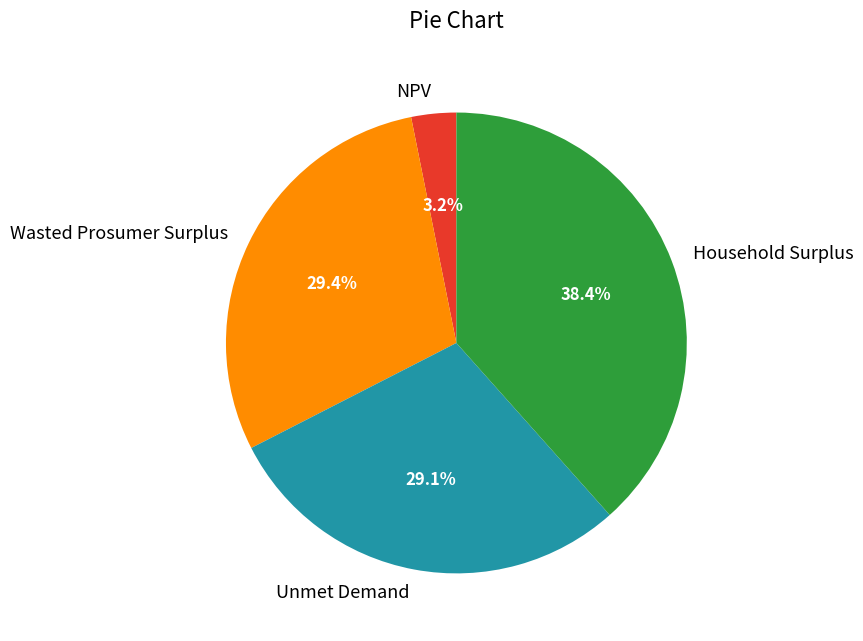

To the nearest percent, what is the average slice percentage?

25%